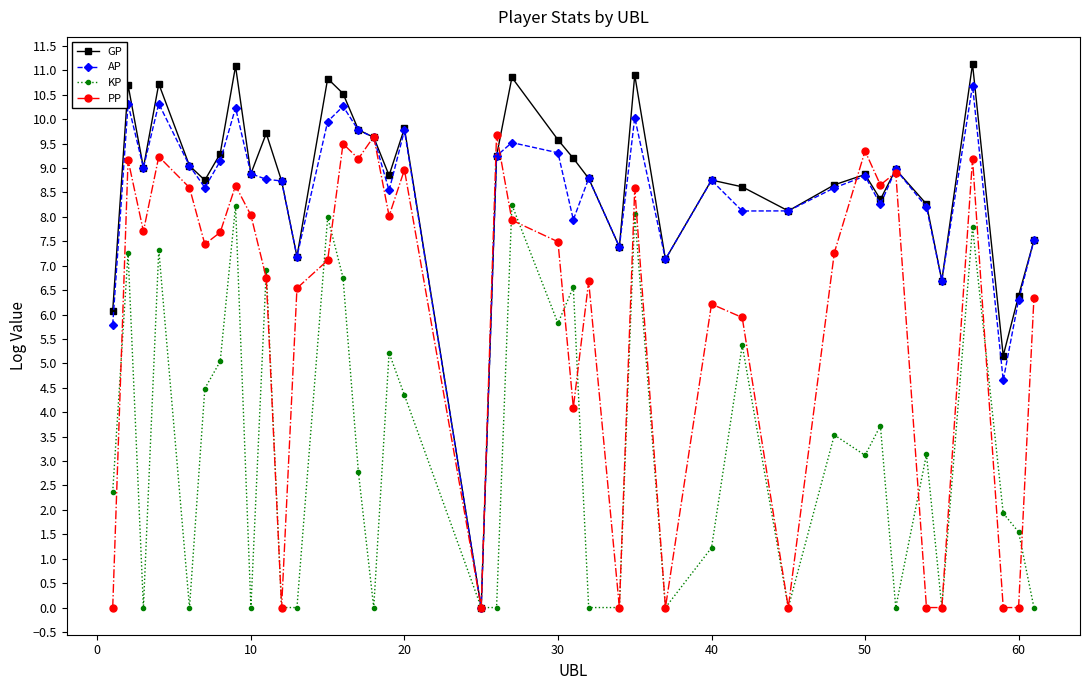

How many data points in KP are above 3?

20